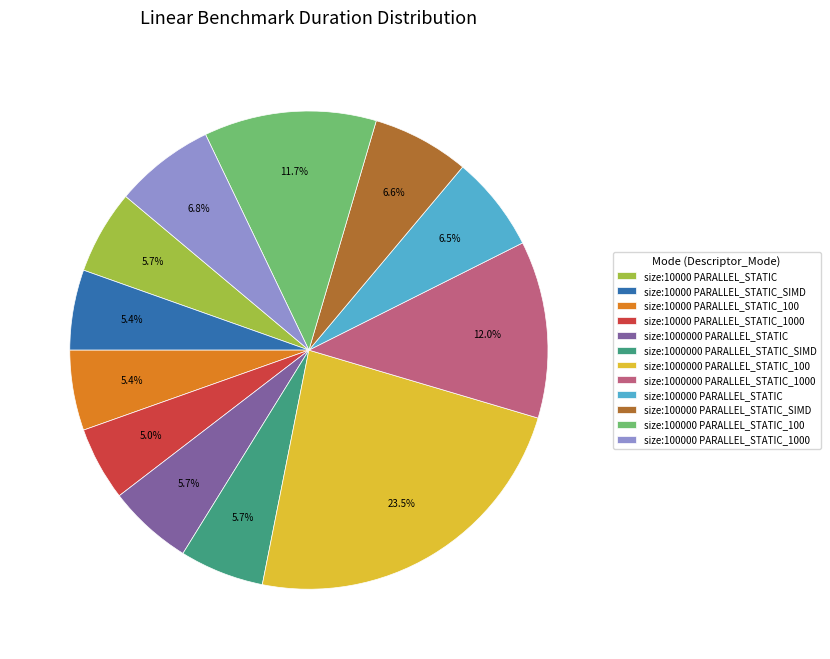

Do size:100000 PARALLEL_STATIC_100 and size:100000 PARALLEL_STATIC together represent more than half of the pie?

No